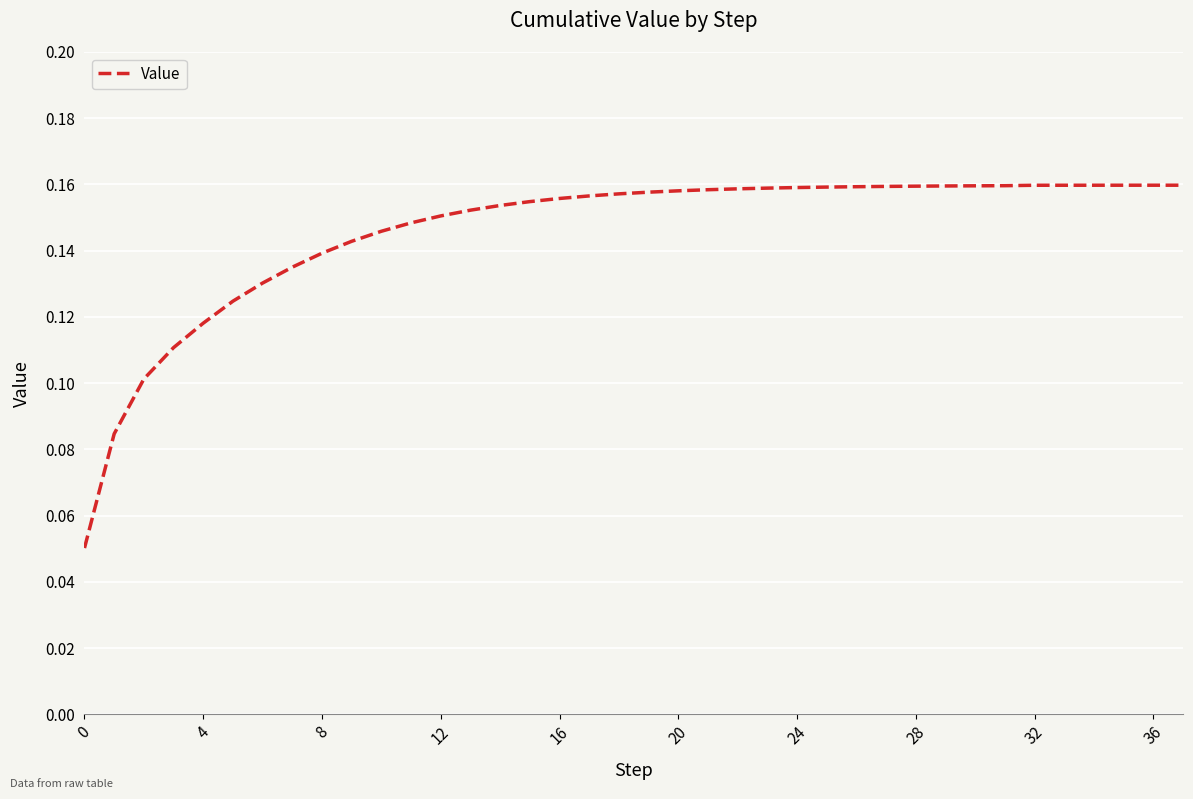

Is this an area chart (filled region under the line)?

No